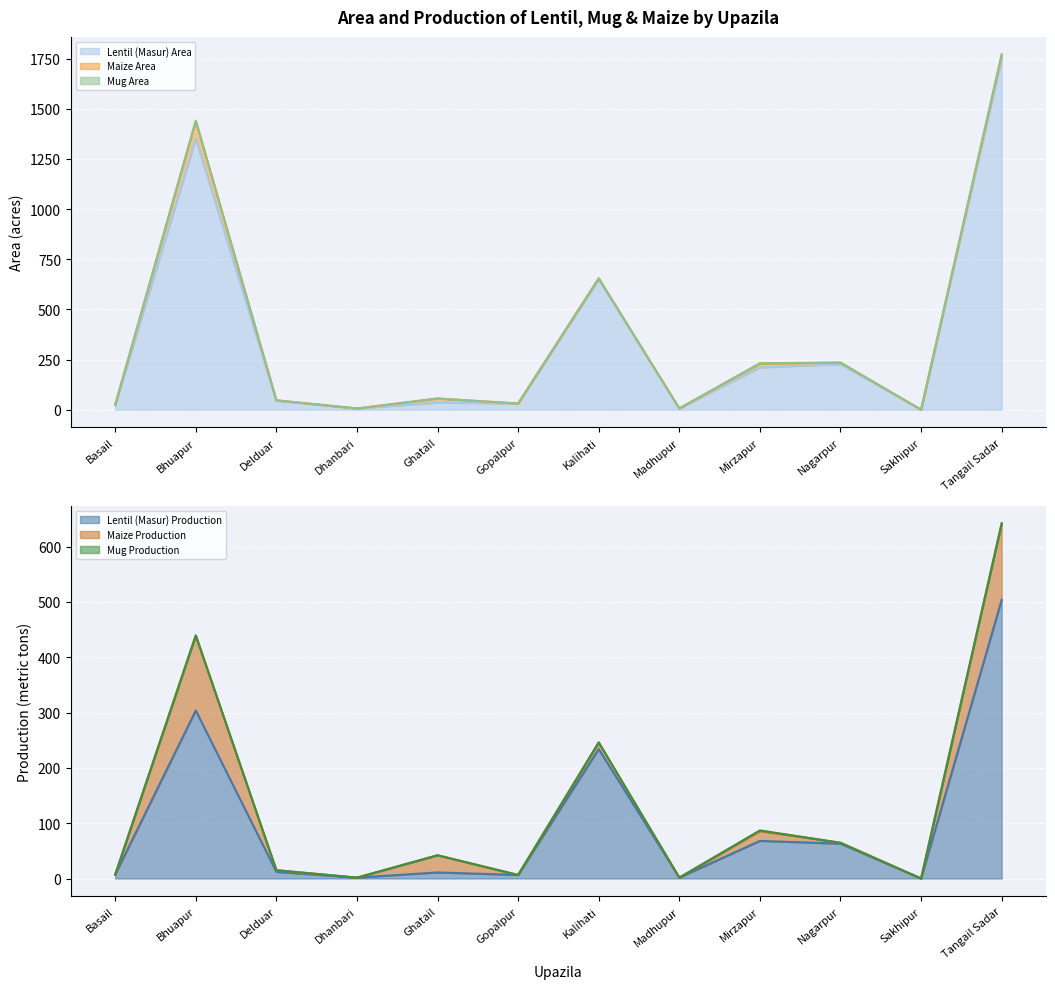

At which category does Mug Production (line) reach its first local peak?

Bhuapur